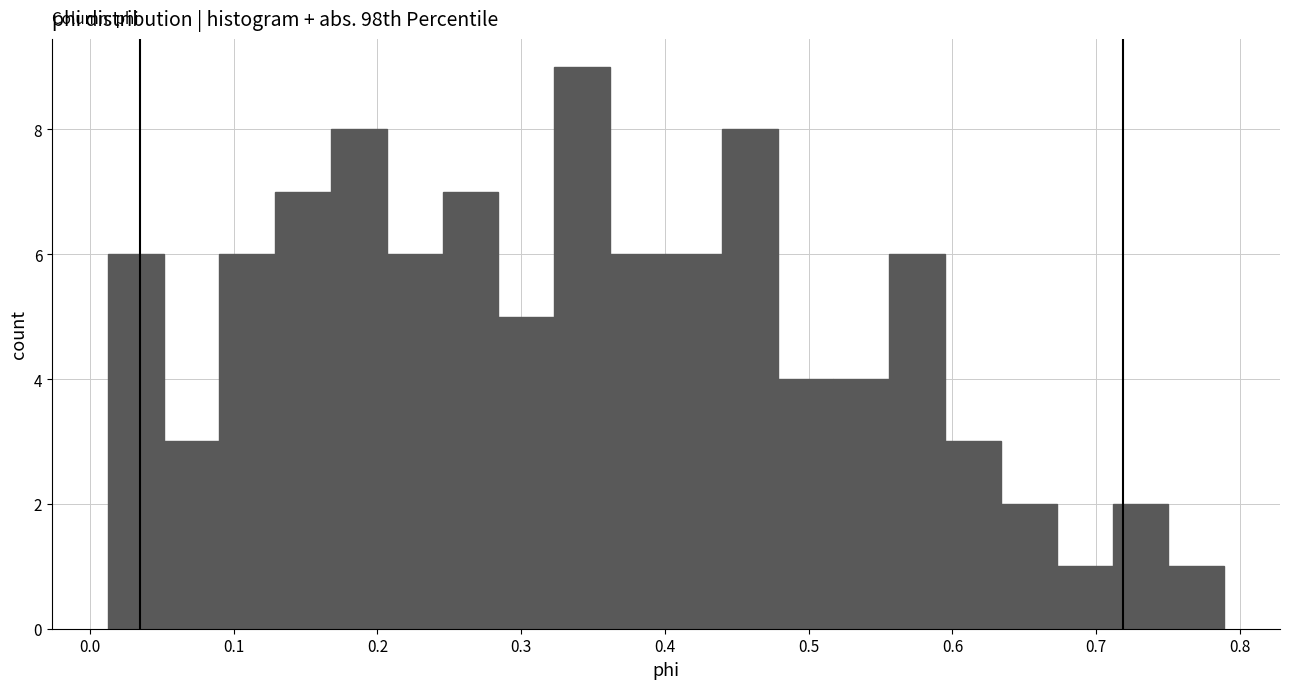

Read against the x-axis, roughly where is the centre of the tallest bar?

0.34